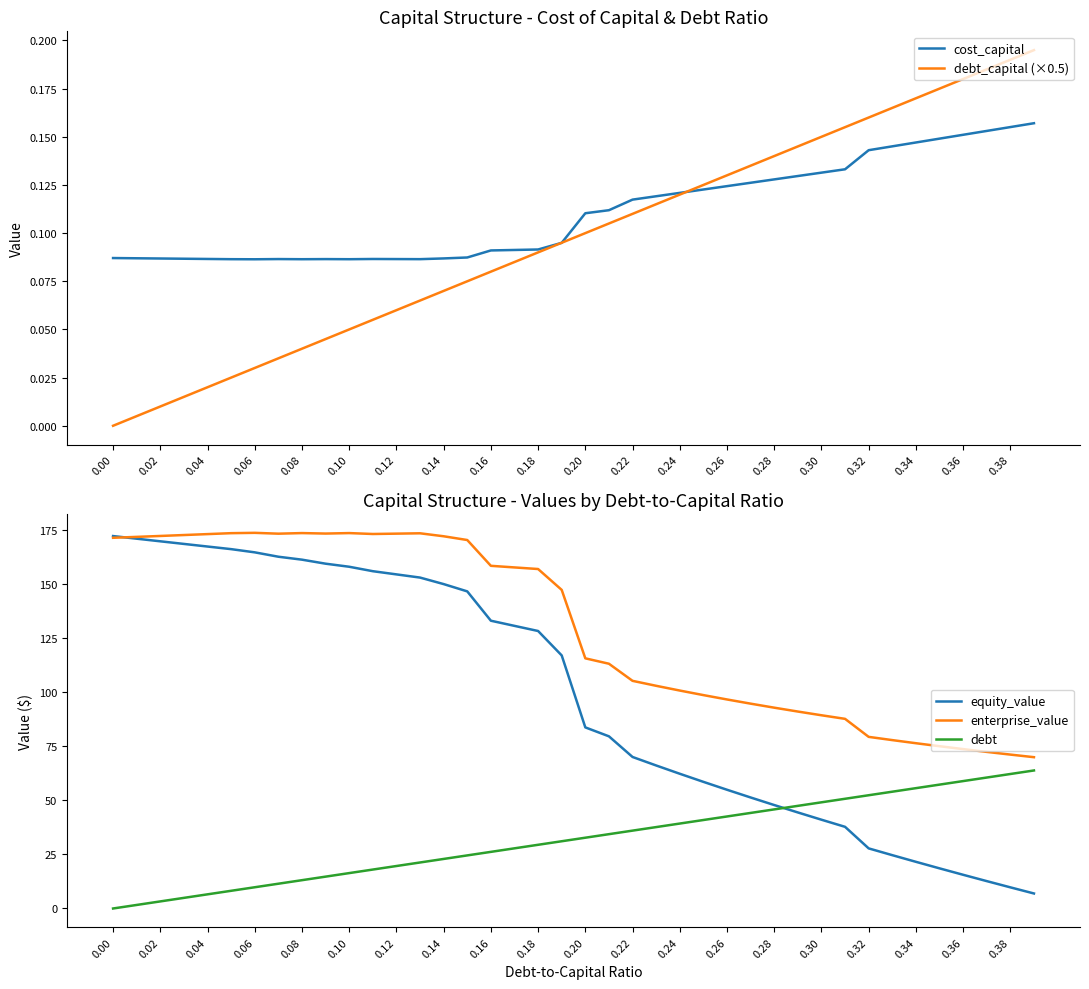

True or false: debt and enterprise_value intersect in this chart.

False